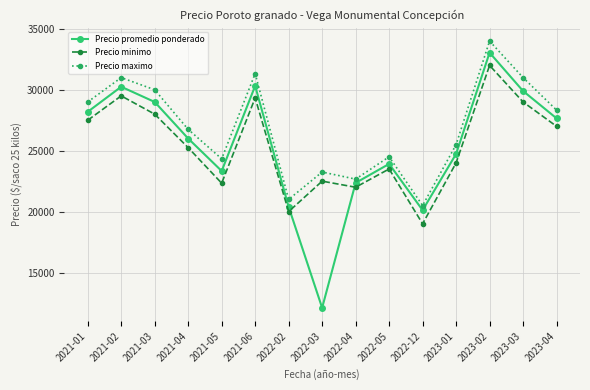

The Precio minimo series shows 32000 at 2023-02. True or false?

True